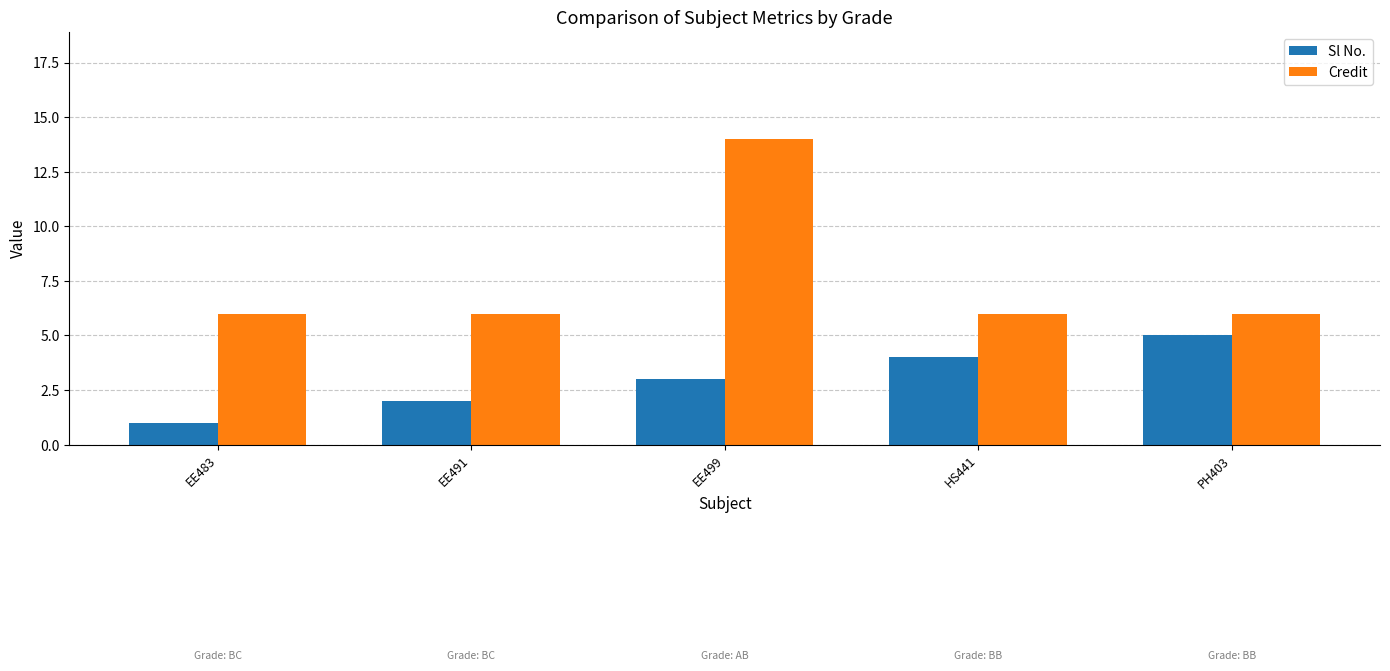

What is the sum of all Credit values?

38